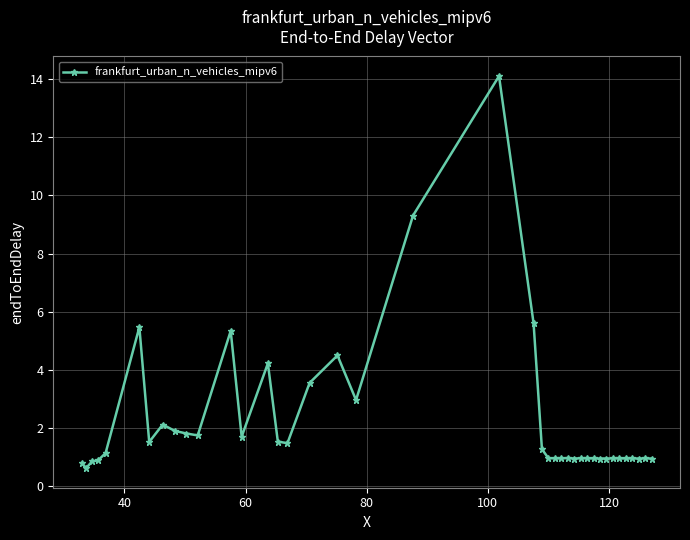

What is the smallest value displayed?

0.6